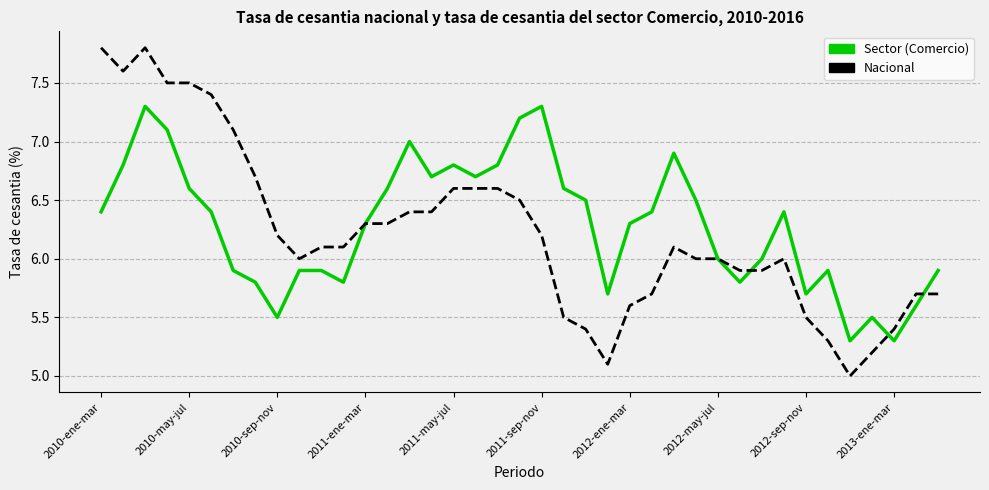

How many lines are shown in the chart?

2